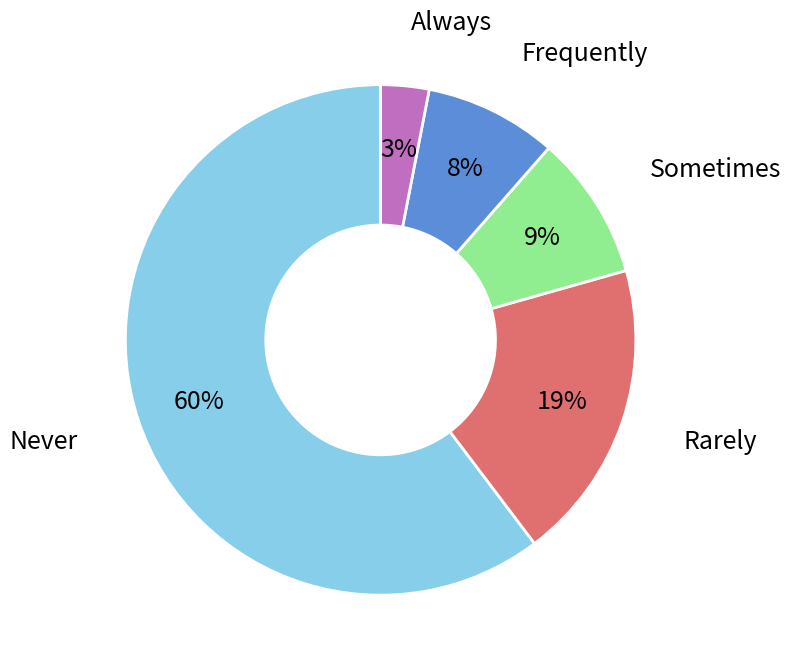

To the nearest percent, what is the average slice percentage?

20%